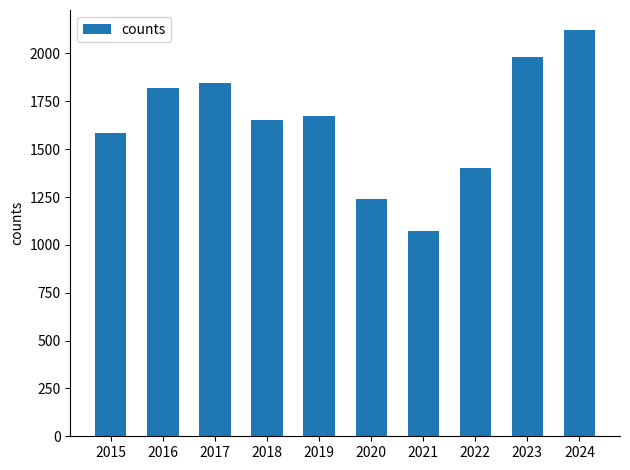

Reading right to left, list all the values displayed in this chart.

2121	1984	1404	1075	1242	1673	1652	1848	1817	1586